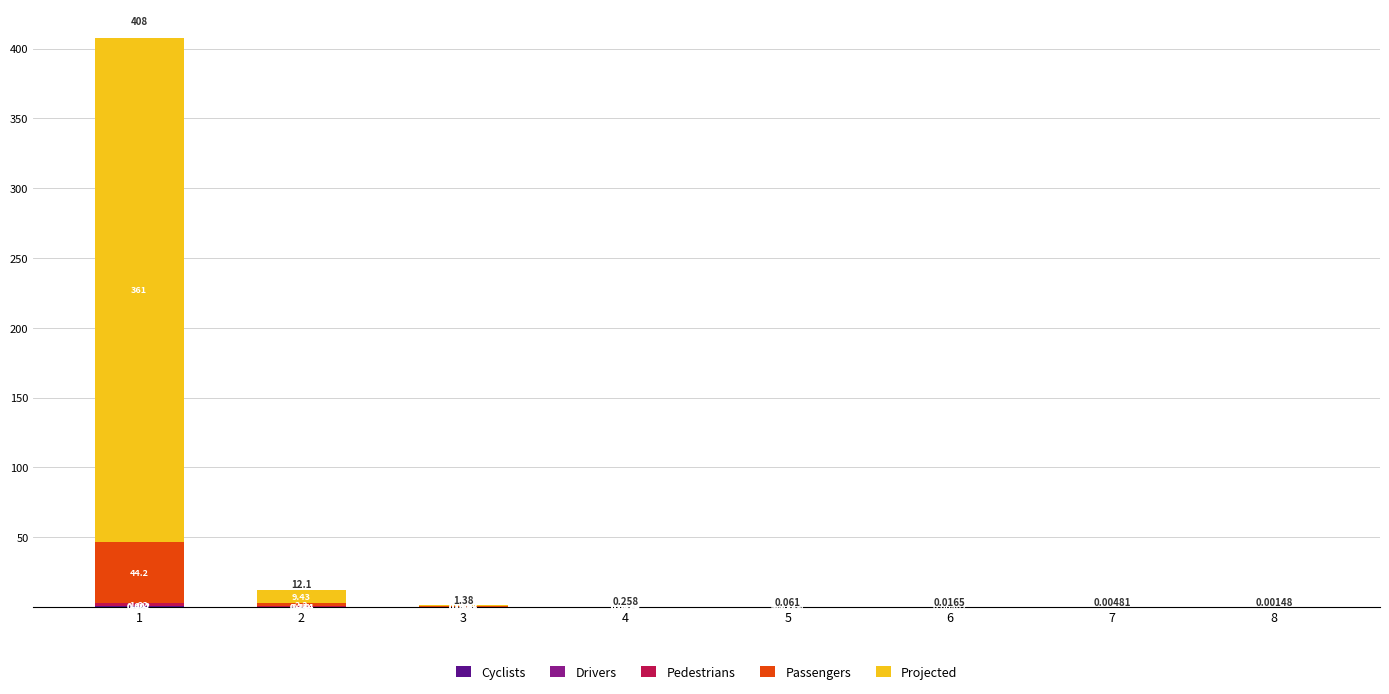

Count the number of categories in the chart.

8